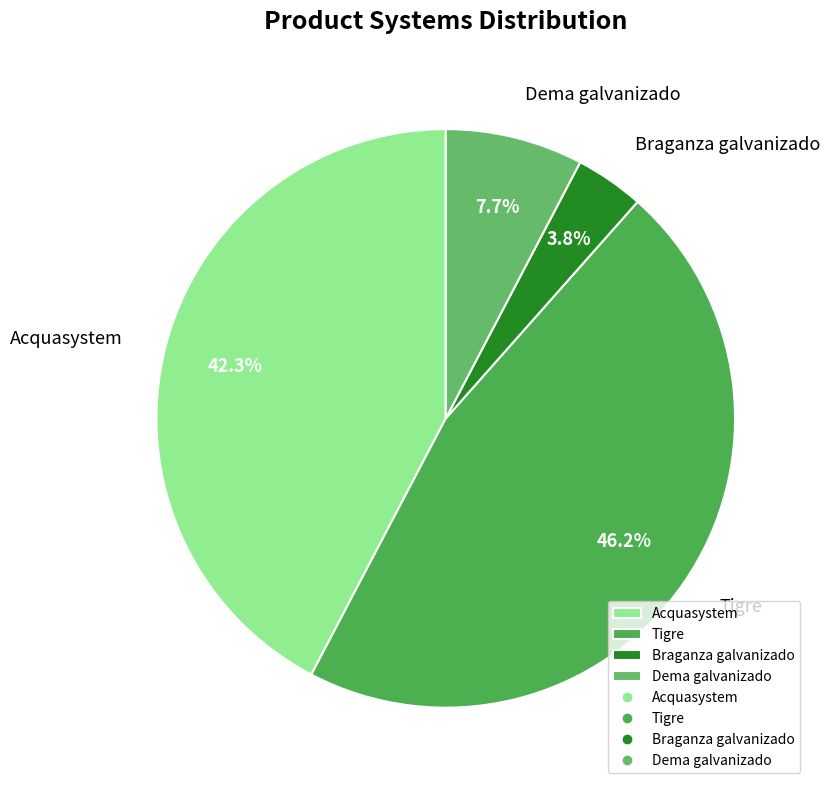

What percentage is the Braganza galvanizado slice, to the nearest percent?

4%